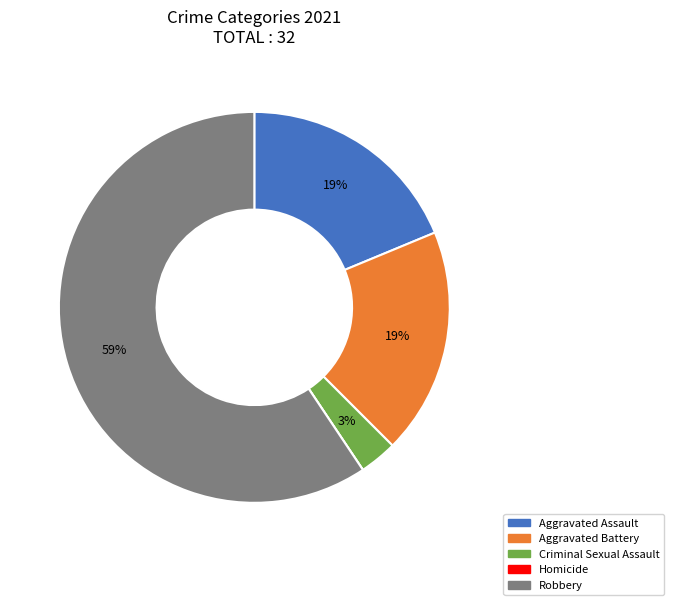

Combined, do Aggravated Assault and Robbery account for over 50%?

Yes